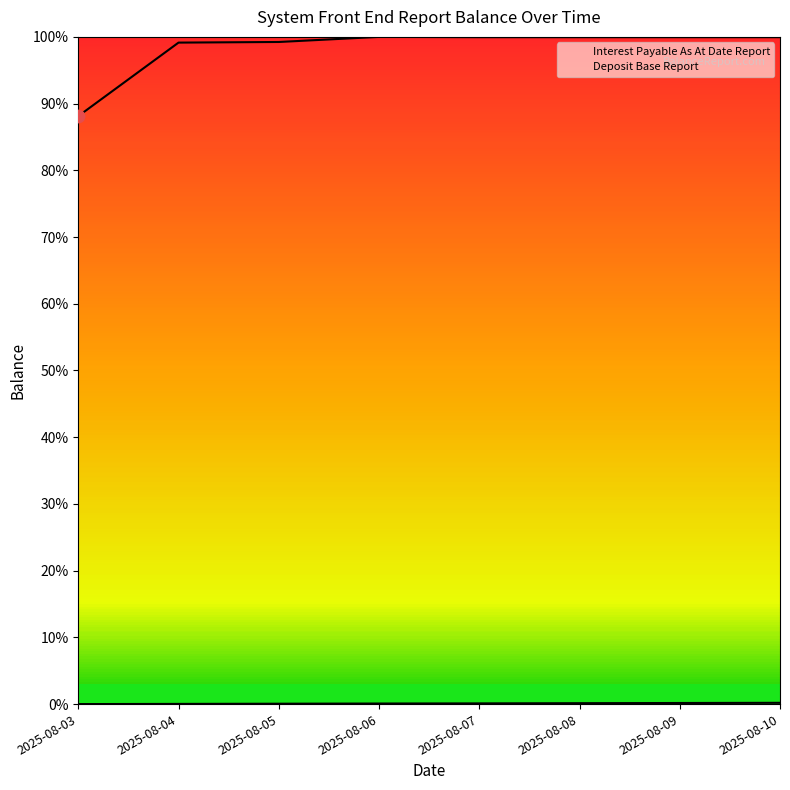

What are all the series names shown in the legend?

Deposit Base Report, Interest Payable As At Date Report